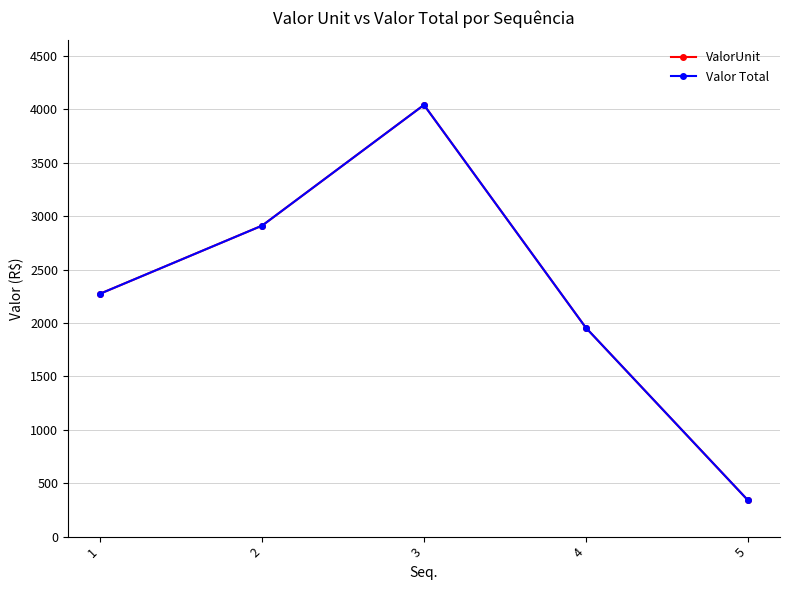

Is this an area chart (filled region under the line)?

No